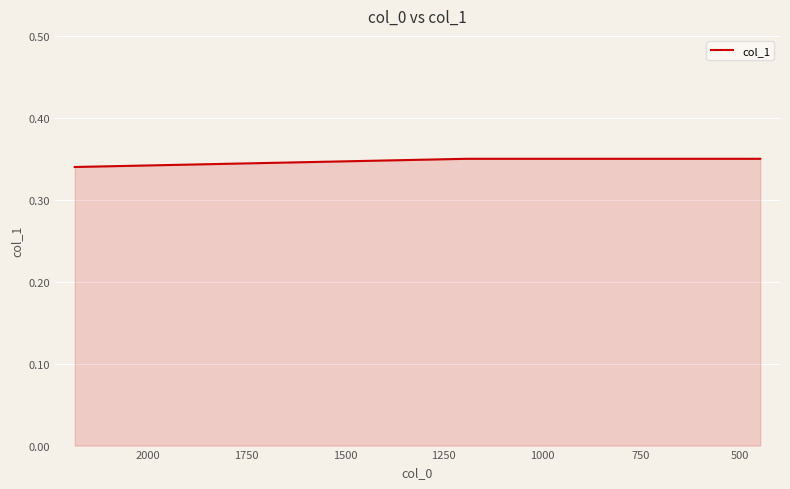

What is the value of the 3rd point from the left?

0.3